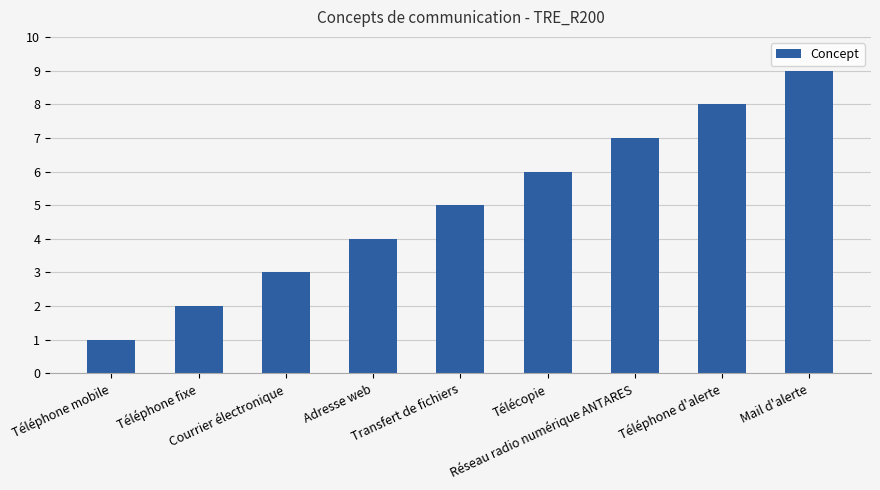

What is the label of the 3rd bar from the left?

Courrier électronique